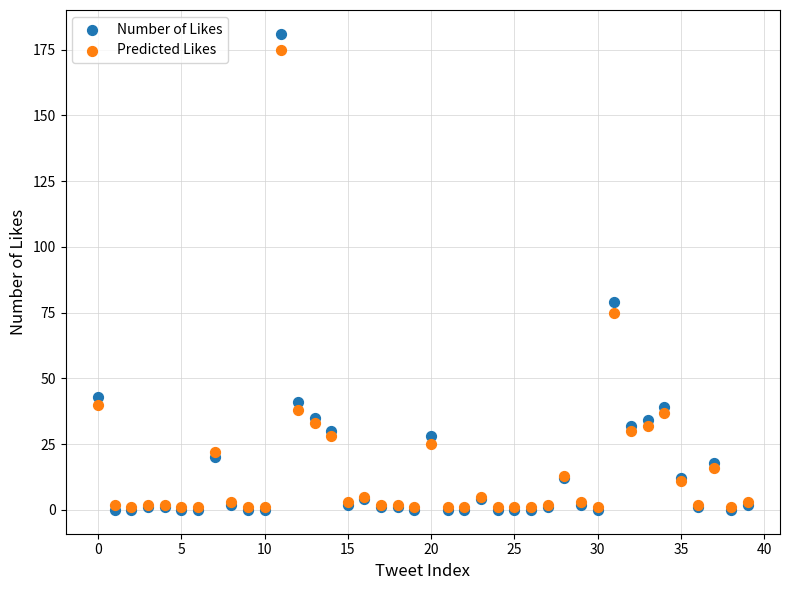

What are all the series names shown in the legend?

Number of Likes, Predicted Likes